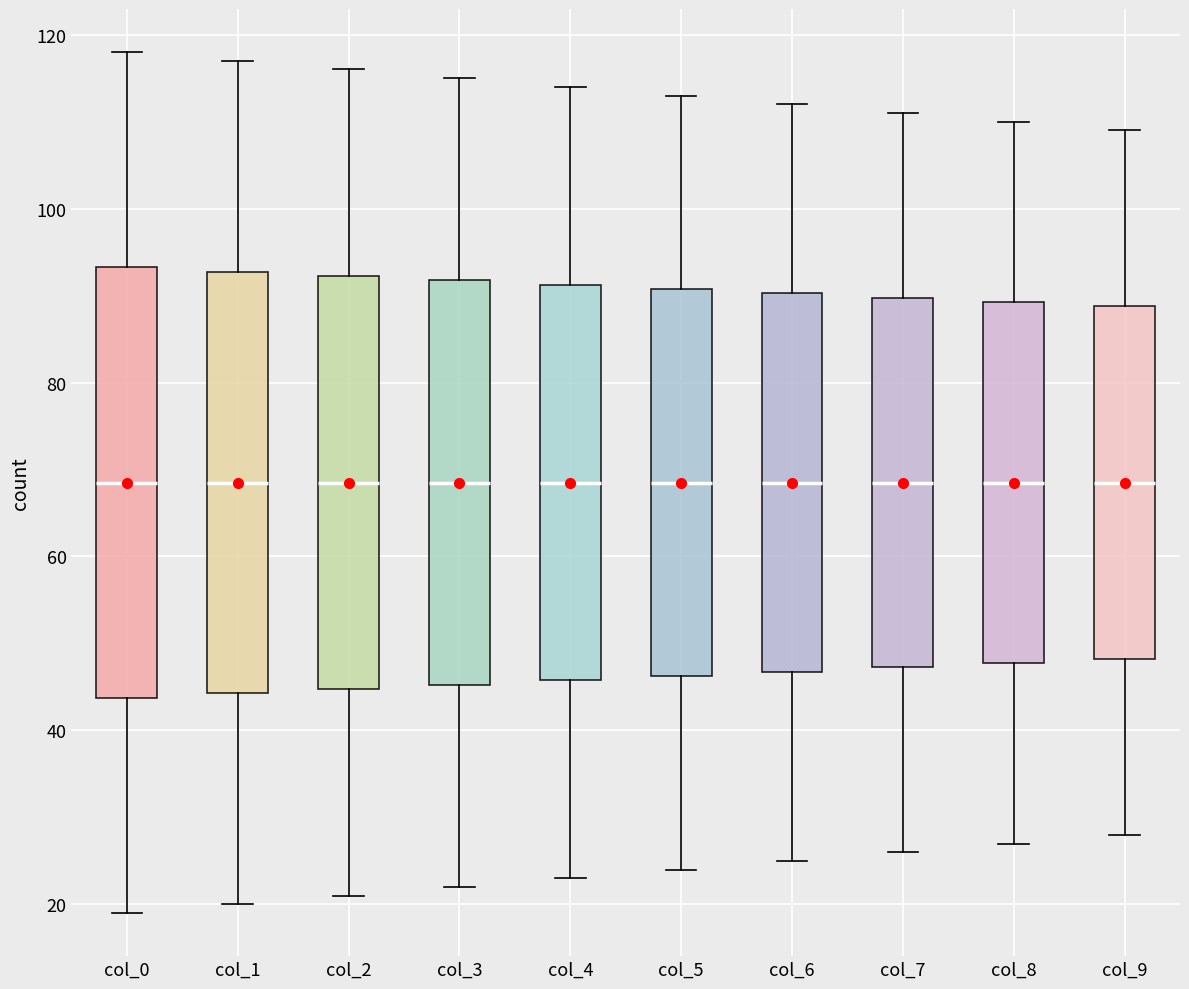

Reading left to right, transcribe this box plot: for each box, give where its median line is, the range the box spans, and where its two whiskers end, as read against the y-axis. The values are not printed on the chart, so give them approximately, as read against the axis.

col_0: median 68, box 44 to 94, whiskers 20 to 118
col_1: median 68, box 44 to 92, whiskers 20 to 118
col_2: median 68, box 44 to 92, whiskers 22 to 116
col_3: median 68, box 46 to 92, whiskers 22 to 116
col_4: median 68, box 46 to 92, whiskers 24 to 114
col_5: median 68, box 46 to 90, whiskers 24 to 114
col_6: median 68, box 46 to 90, whiskers 26 to 112
col_7: median 68, box 48 to 90, whiskers 26 to 112
col_8: median 68, box 48 to 90, whiskers 28 to 110
col_9: median 68, box 48 to 88, whiskers 28 to 110